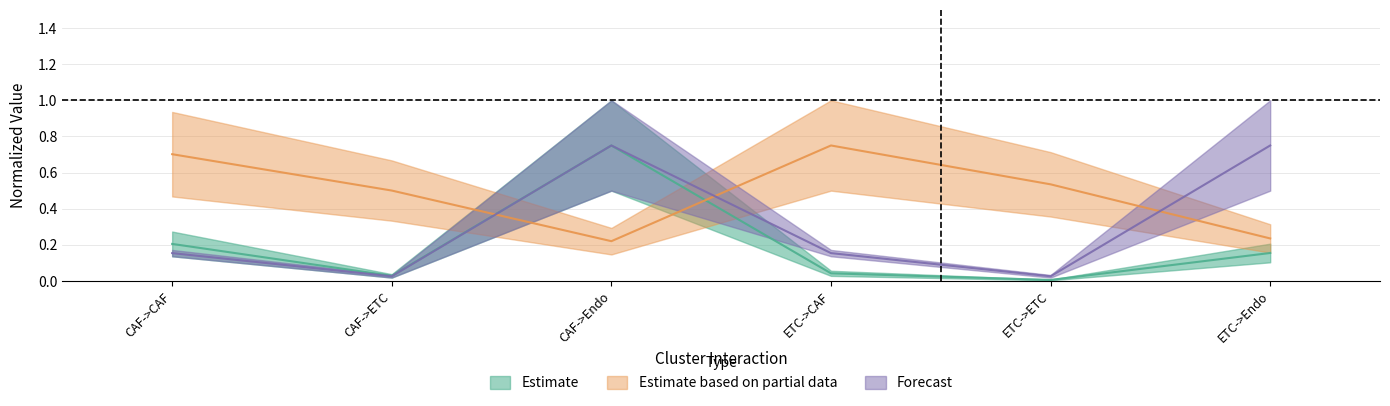

What is the difference between the Receptor detection rate values at CAF->ETC and CAF->CAF?

0.1